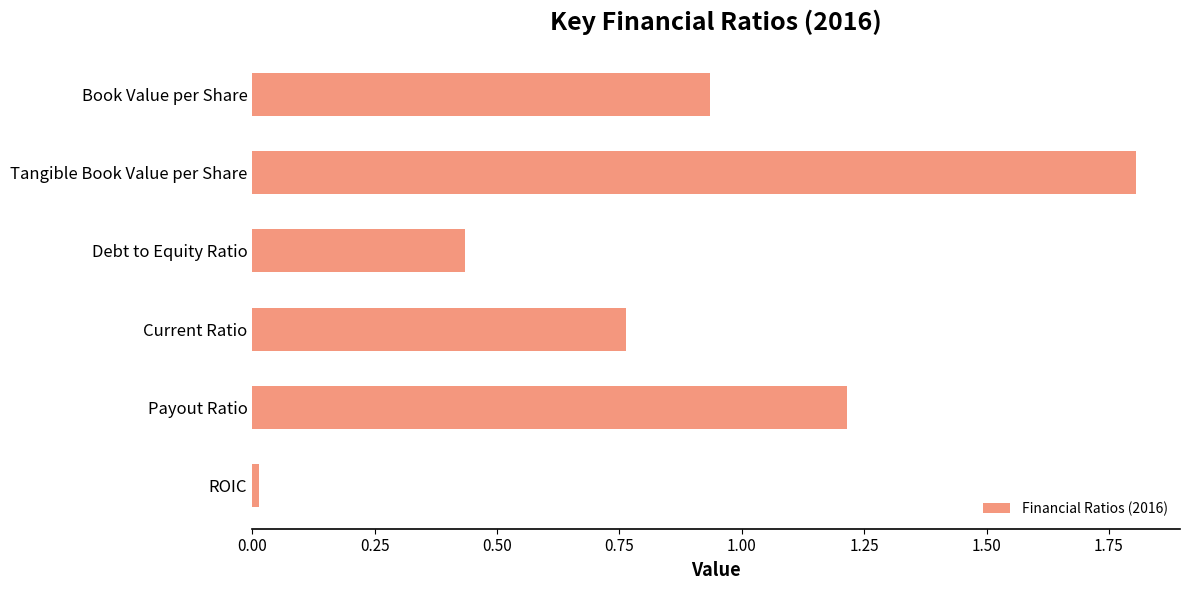

Is it true that the value at Tangible Book Value per Share is 2.6?

False